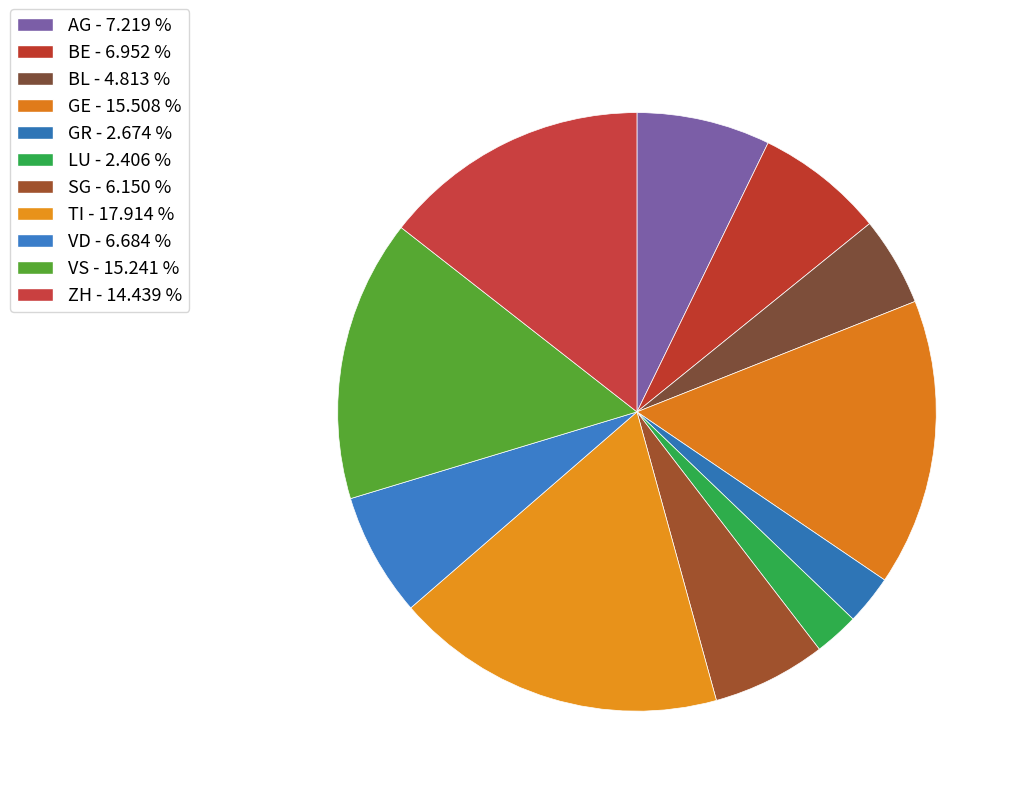

Approximately how many times larger is the value at BE compared to TI?

0.4